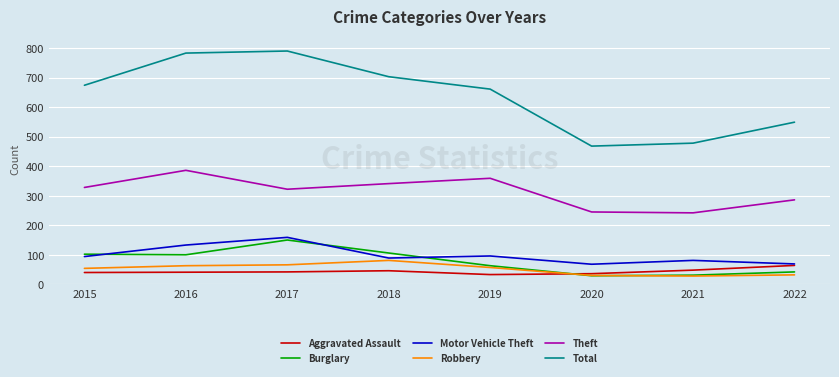

What is the difference between the highest and lowest values at 2017?

748